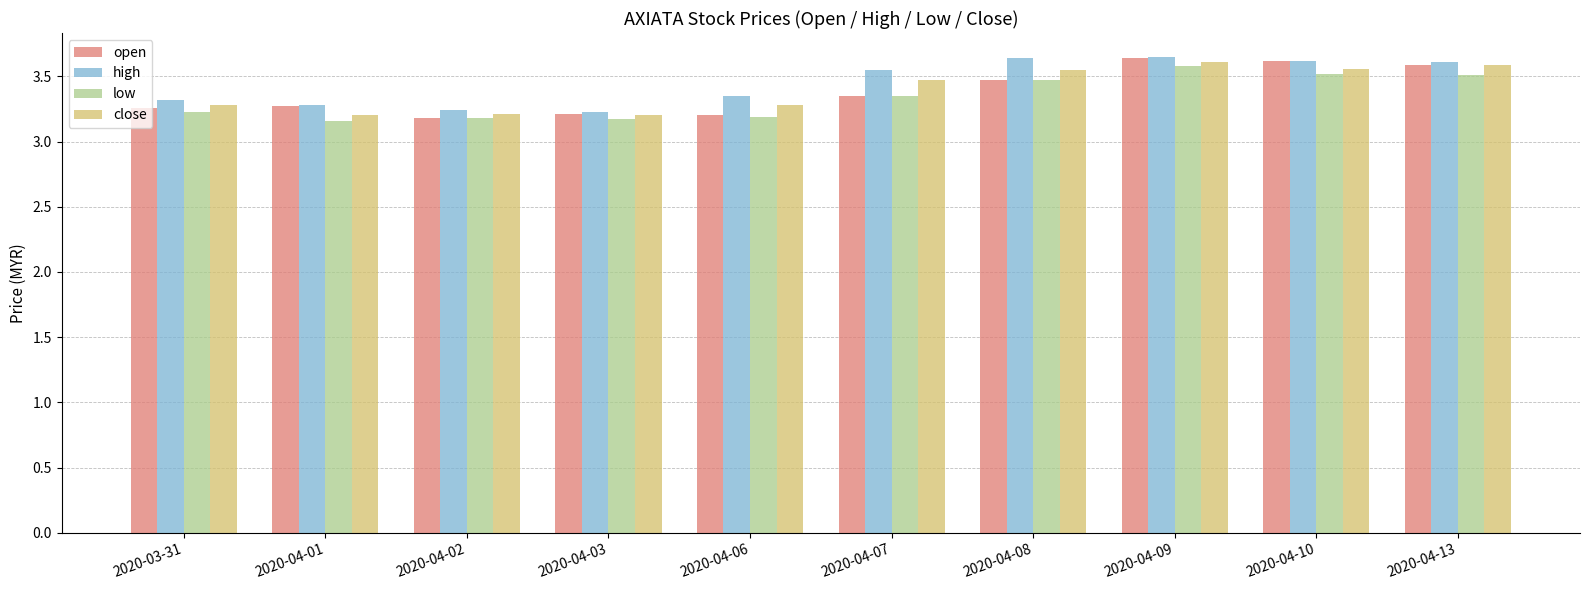

How many bars are there in total?

40